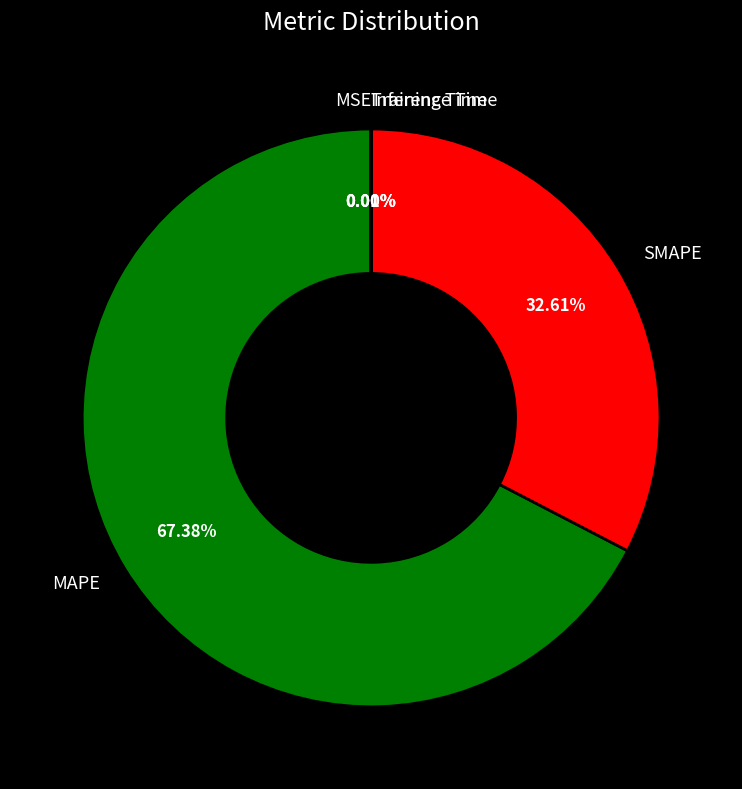

To the nearest percent, what is the difference between the largest and smallest slice percentages?

67%